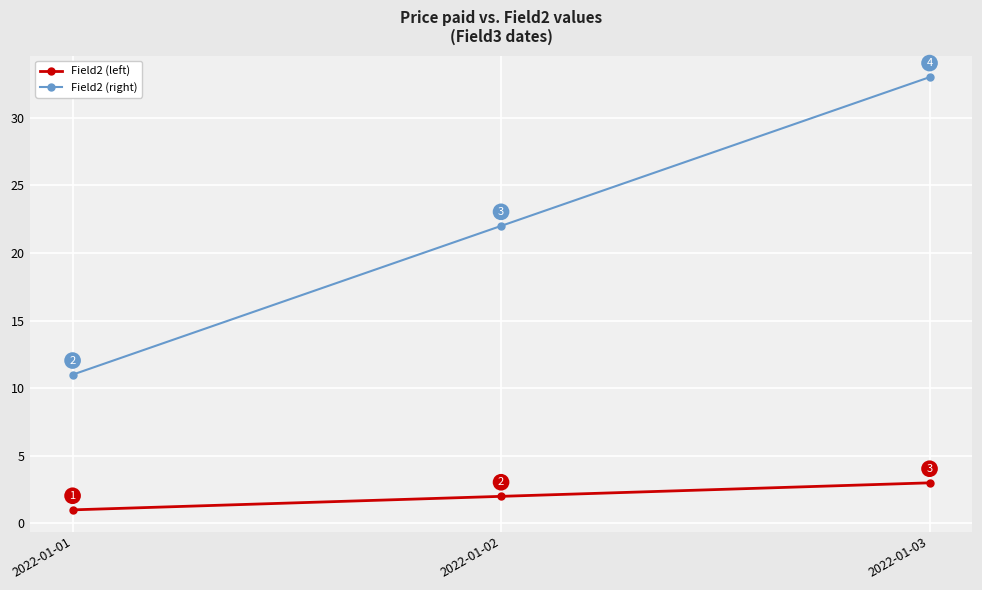

Is the value of Field2 (right) at 2022-01-03 greater than the value of Field2 (left) at 2022-01-02?

Yes